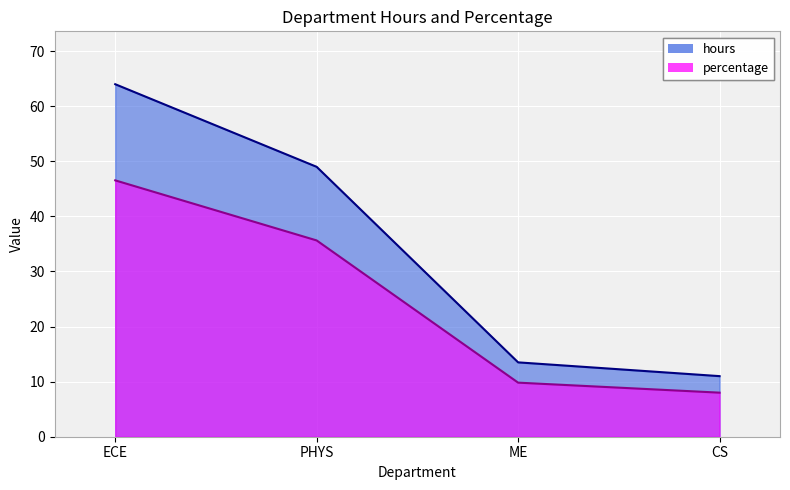

How many lines are shown in the chart?

2